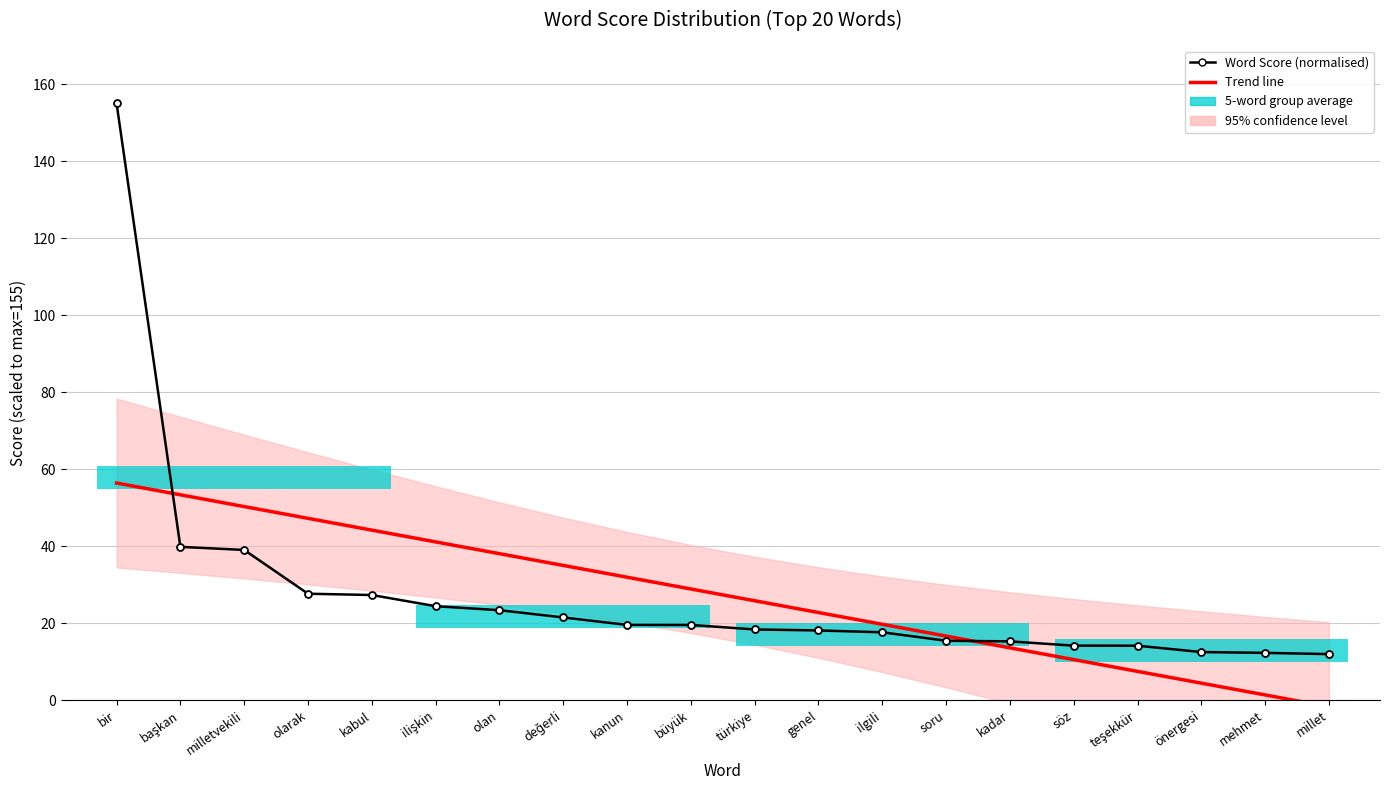

Reading left to right, transcribe all the data shown in this chart.

Trend line: bir=56.4	başkan=53.3	milletvekili=50.3	olarak=47.2	kabul=44.2	ilişkin=41.1	olan=38.0	değerli=35.0	kanun=31.9	büyük=28.9	türkiye=25.8	genel=22.8	ilgili=19.7	soru=16.6	kadar=13.6	söz=10.5	teşekkür=7.5	önergesi=4.4	mehmet=1.4	millet=-1.7
Word Score (normalised): bir=155.0	başkan=39.8	milletvekili=39.0	olarak=27.6	kabul=27.3	ilişkin=24.4	olan=23.4	değerli=21.5	kanun=19.5	büyük=19.5	türkiye=18.4	genel=18.1	ilgili=17.6	soru=15.4	kadar=15.3	söz=14.2	teşekkür=14.1	önergesi=12.5	mehmet=12.3	millet=12.0